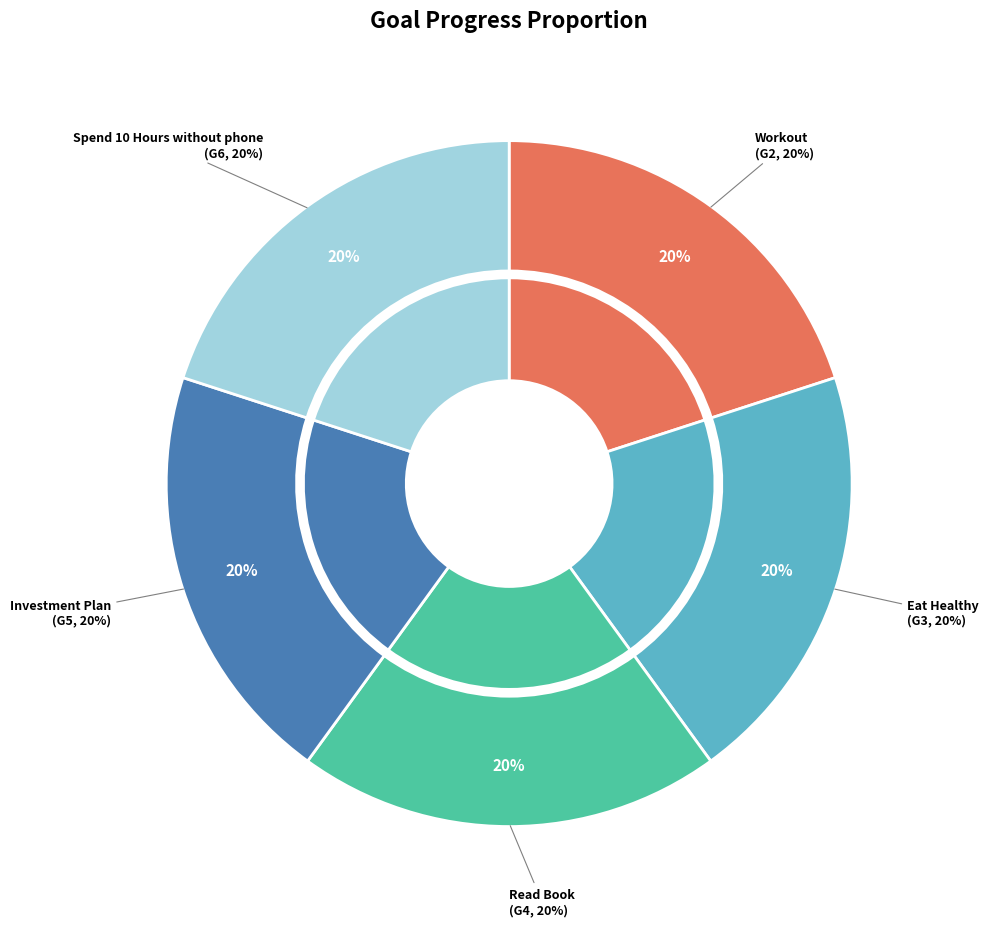

Is it true that 9 is 18% of the pie?

False